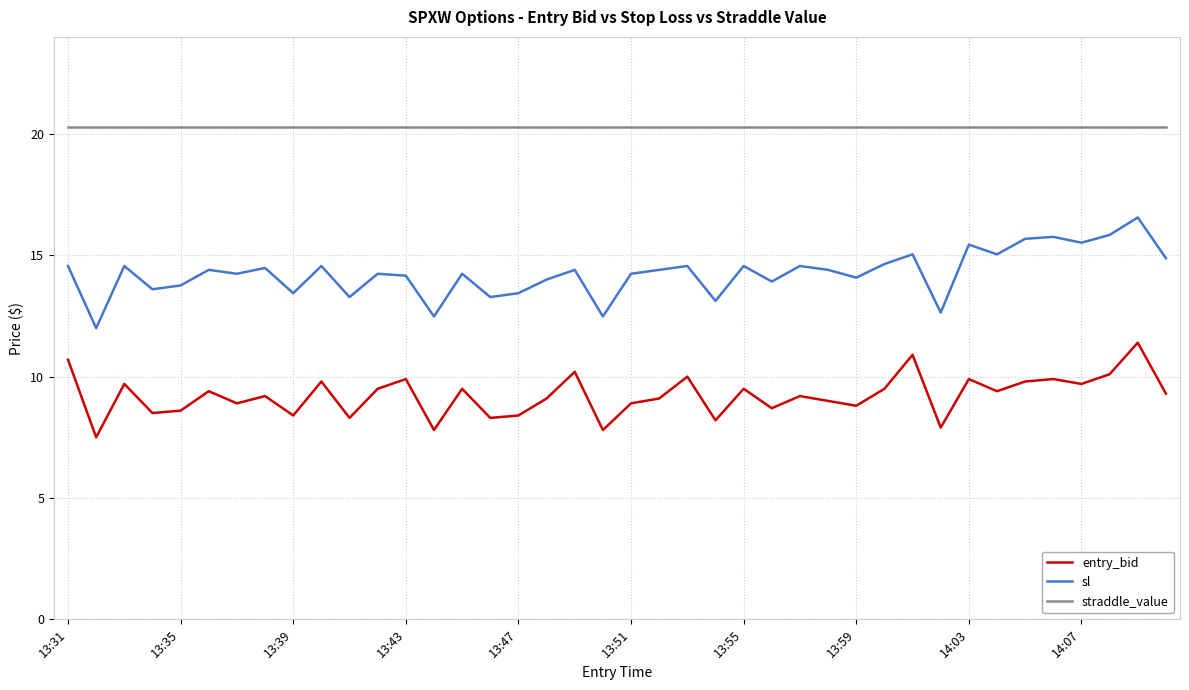

True or false: entry_bid and sl intersect in this chart.

False